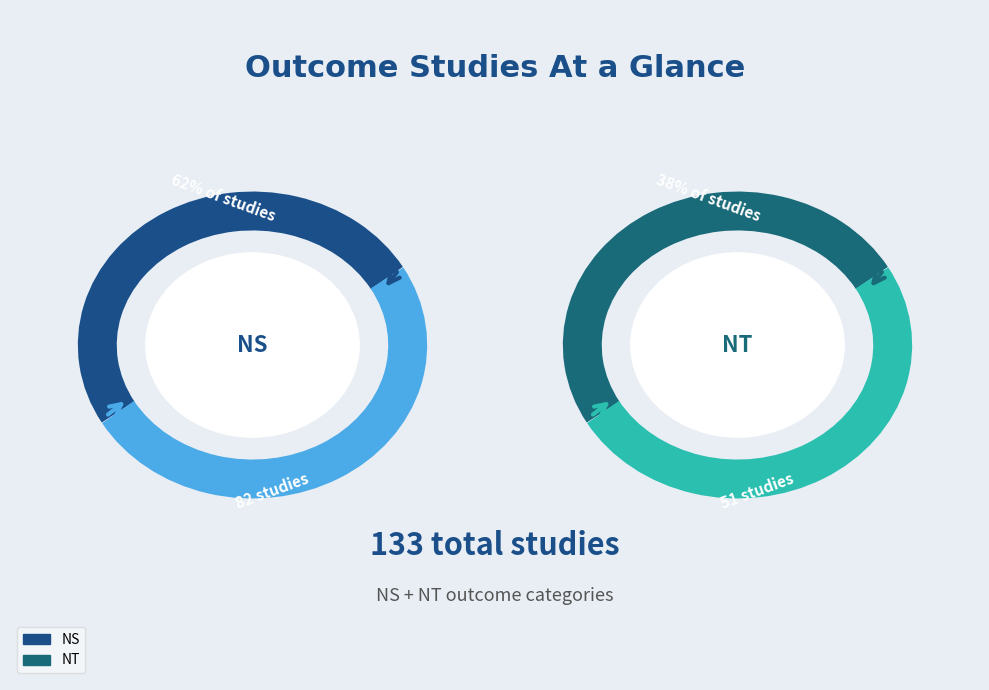

To the nearest percent, what portion does NS represent?

62%